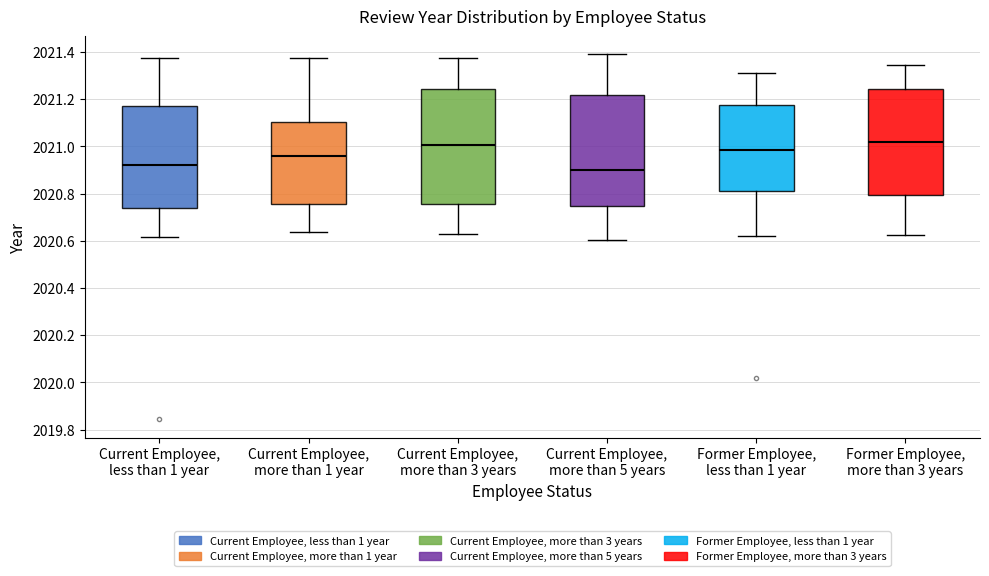

Where is the upper edge of the box for Current Employee, less than 1 year on the y-axis? The values are not printed on the chart, so give them approximately, as read against the axis.

2021.18